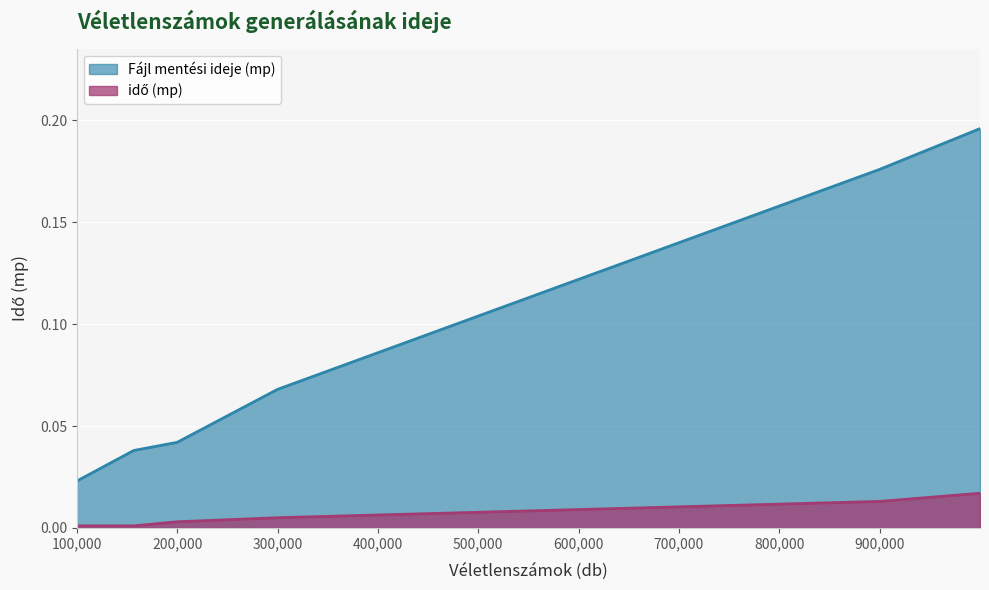

How many lines are shown in the chart?

2